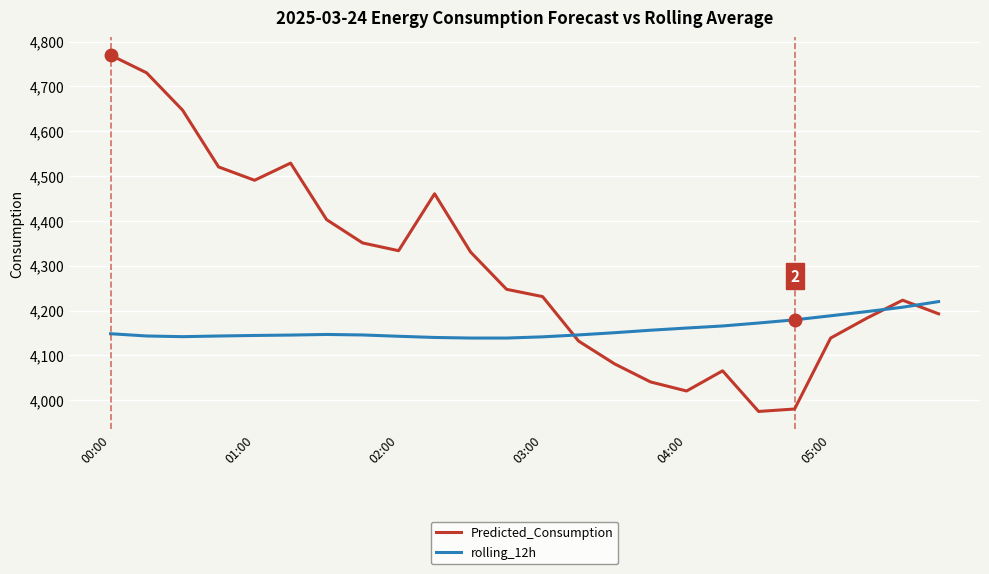

What is the difference between the maximum and minimum values in the rolling_12h series?

81.4